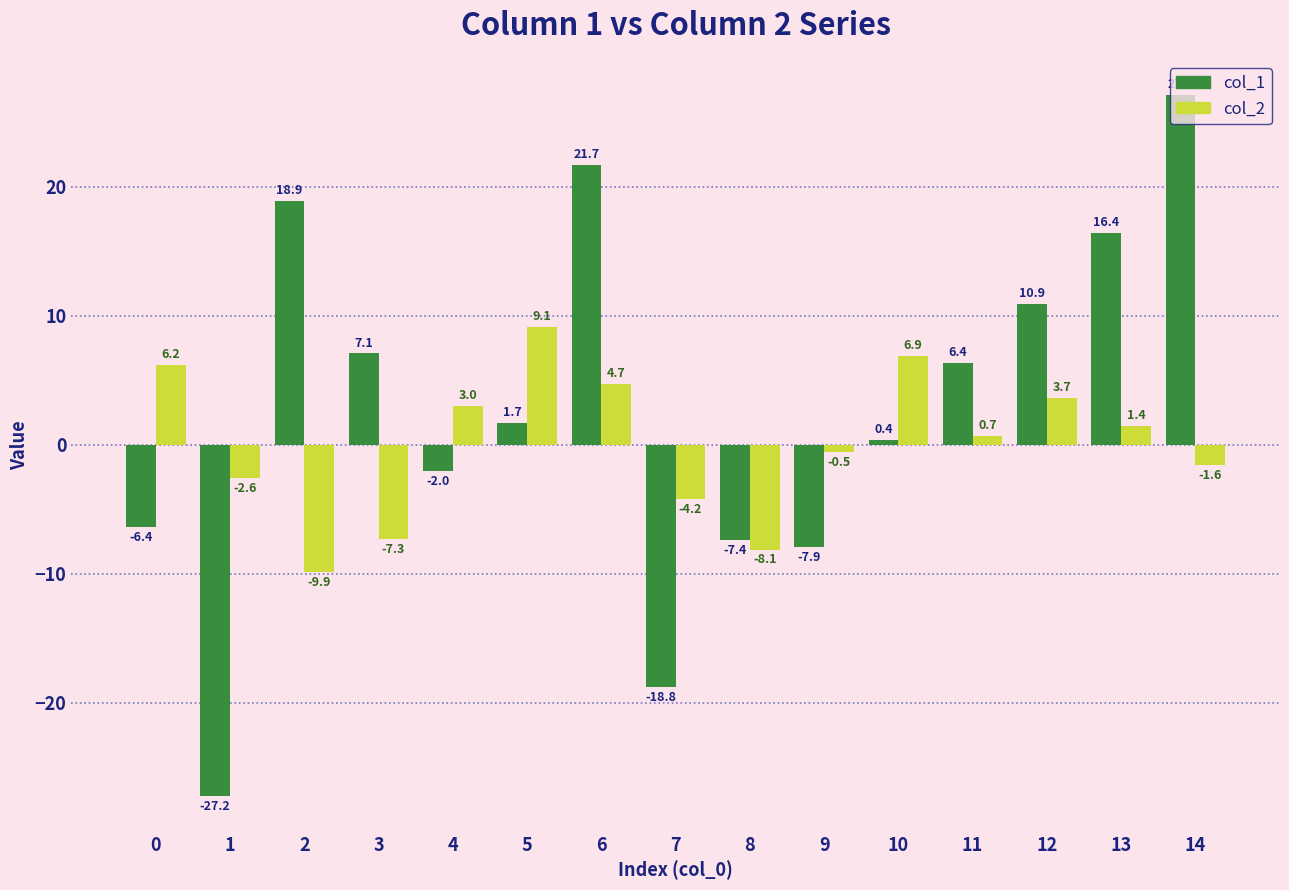

Where is col_1 nearest to the value 0?

10